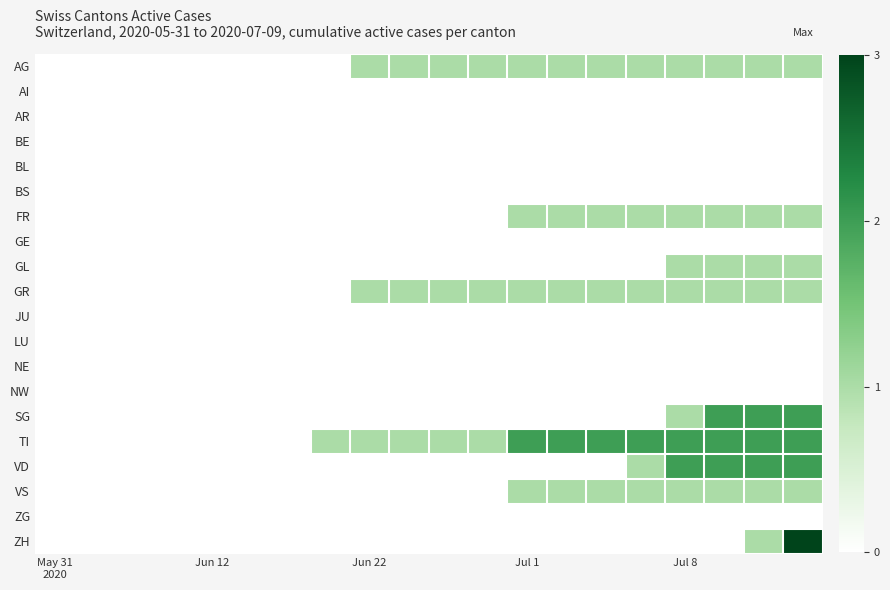

Reading right to left, transcribe all the data shown in this chart.

AG: 1	1	1	1	1	1	1	1	1	1	1	1	0	0	0	0	0	0	0	0
AI: 0	0	0	0	0	0	0	0	0	0	0	0	0	0	0	0	0	0	0	0
AR: 0	0	0	0	0	0	0	0	0	0	0	0	0	0	0	0	0	0	0	0
BE: 0	0	0	0	0	0	0	0	0	0	0	0	0	0	0	0	0	0	0	0
BL: 0	0	0	0	0	0	0	0	0	0	0	0	0	0	0	0	0	0	0	0
BS: 0	0	0	0	0	0	0	0	0	0	0	0	0	0	0	0	0	0	0	0
FR: 1	1	1	1	1	1	1	1	0	0	0	0	0	0	0	0	0	0	0	0
GE: 0	0	0	0	0	0	0	0	0	0	0	0	0	0	0	0	0	0	0	0
GL: 1	1	1	1	0	0	0	0	0	0	0	0	0	0	0	0	0	0	0	0
GR: 1	1	1	1	1	1	1	1	1	1	1	1	0	0	0	0	0	0	0	0
JU: 0	0	0	0	0	0	0	0	0	0	0	0	0	0	0	0	0	0	0	0
LU: 0	0	0	0	0	0	0	0	0	0	0	0	0	0	0	0	0	0	0	0
NE: 0	0	0	0	0	0	0	0	0	0	0	0	0	0	0	0	0	0	0	0
NW: 0	0	0	0	0	0	0	0	0	0	0	0	0	0	0	0	0	0	0	0
SG: 2	2	2	1	0	0	0	0	0	0	0	0	0	0	0	0	0	0	0	0
TI: 2	2	2	2	2	2	2	2	1	1	1	1	1	0	0	0	0	0	0	0
VD: 2	2	2	2	1	0	0	0	0	0	0	0	0	0	0	0	0	0	0	0
VS: 1	1	1	1	1	1	1	1	0	0	0	0	0	0	0	0	0	0	0	0
ZG: 0	0	0	0	0	0	0	0	0	0	0	0	0	0	0	0	0	0	0	0
ZH: 3	1	0	0	0	0	0	0	0	0	0	0	0	0	0	0	0	0	0	0